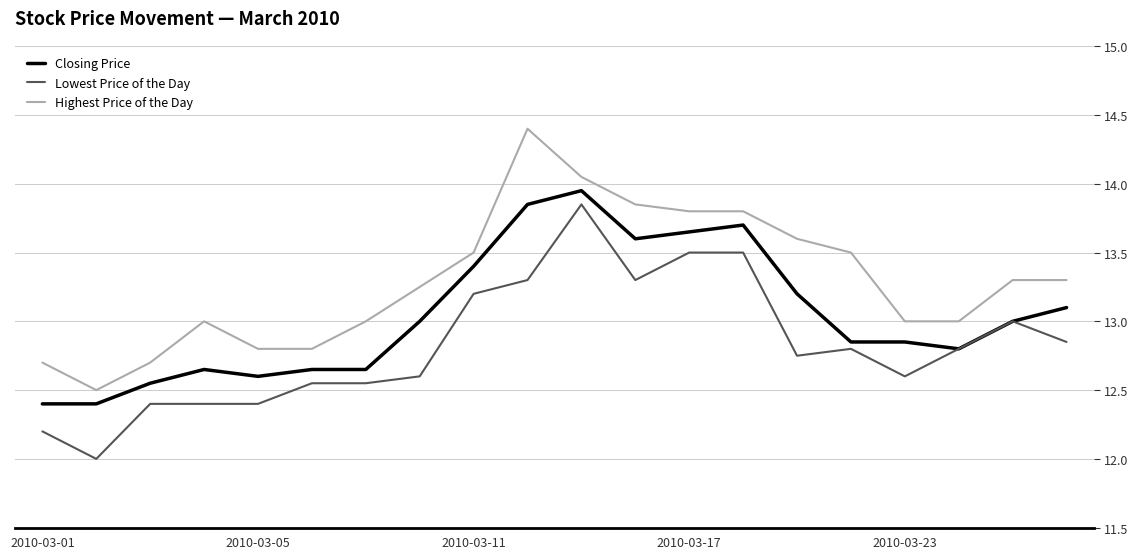

True or false: Closing Price and Highest Price of the Day cross at least once.

False